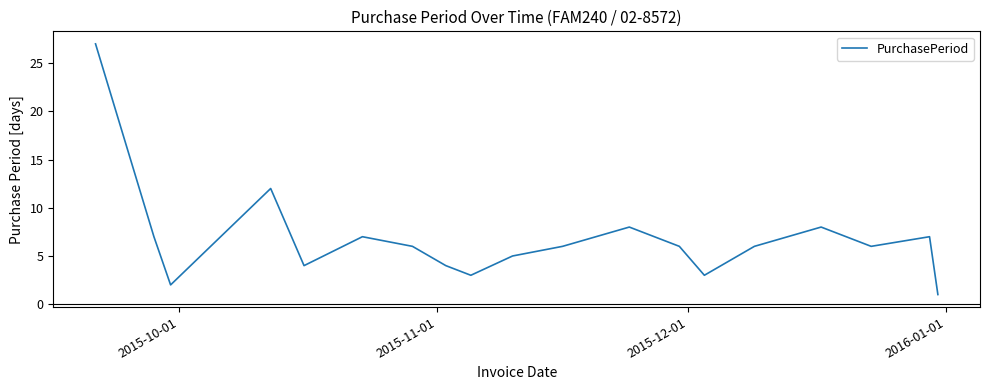

What is the difference between the maximum and minimum values?

26